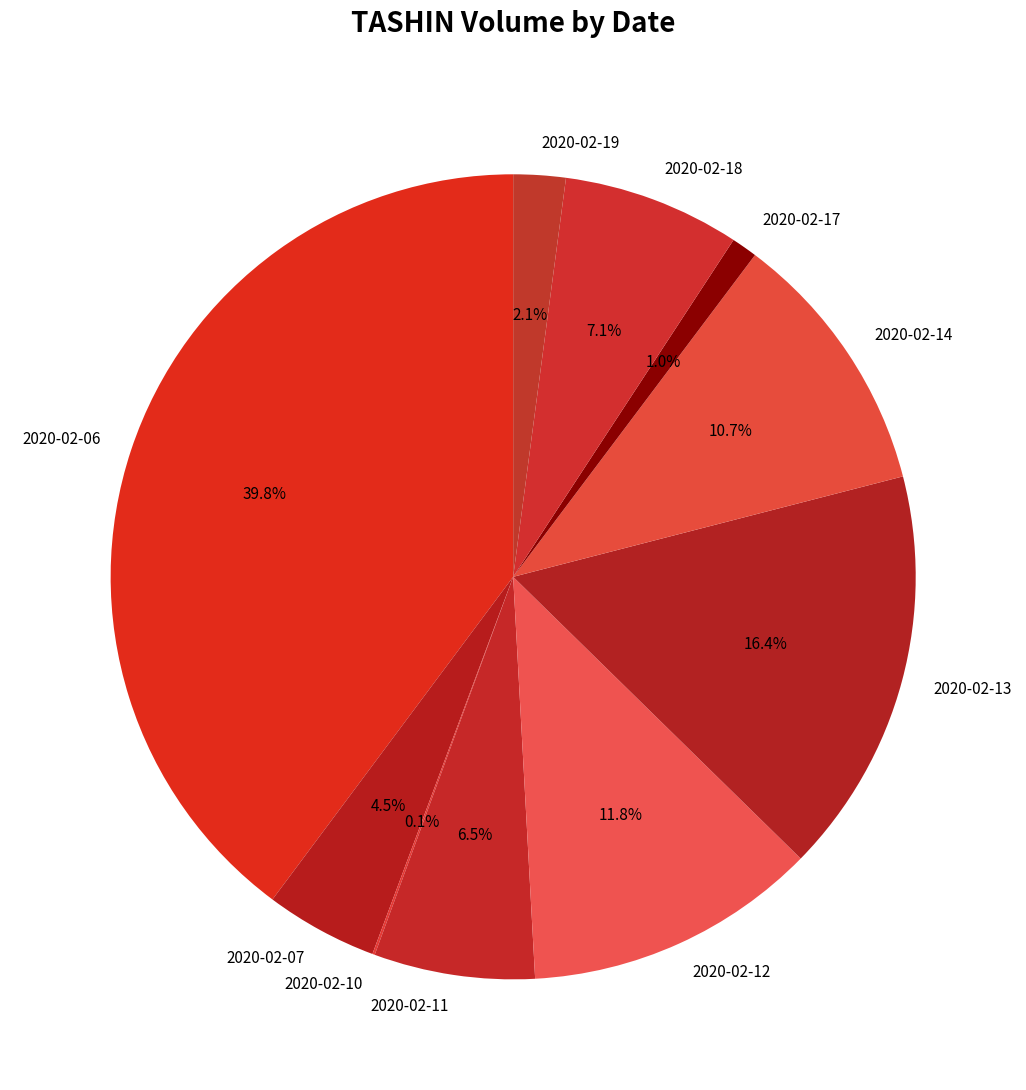

To the nearest percent, what percentage of the pie is 2020-02-06?

40%